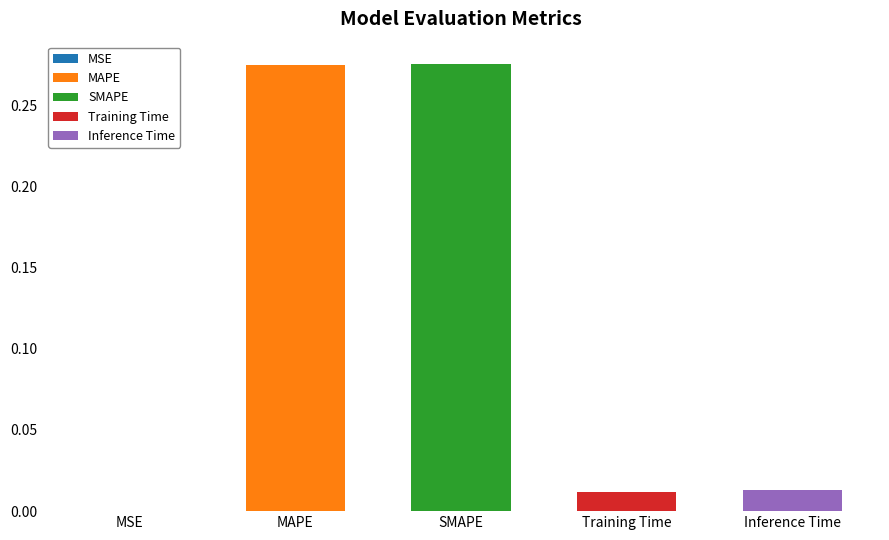

How many categories are shown in the chart?

5